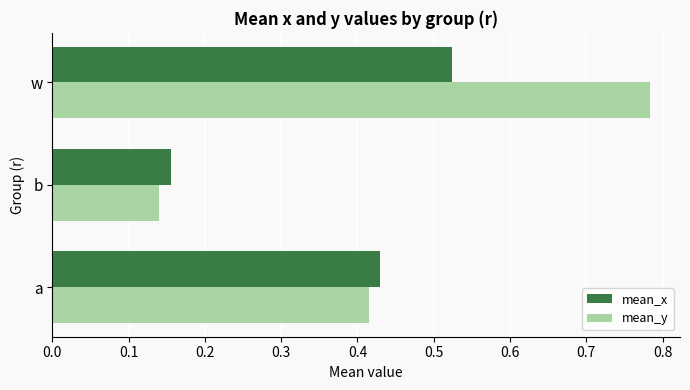

Which category has the highest value in the mean_y series?

w